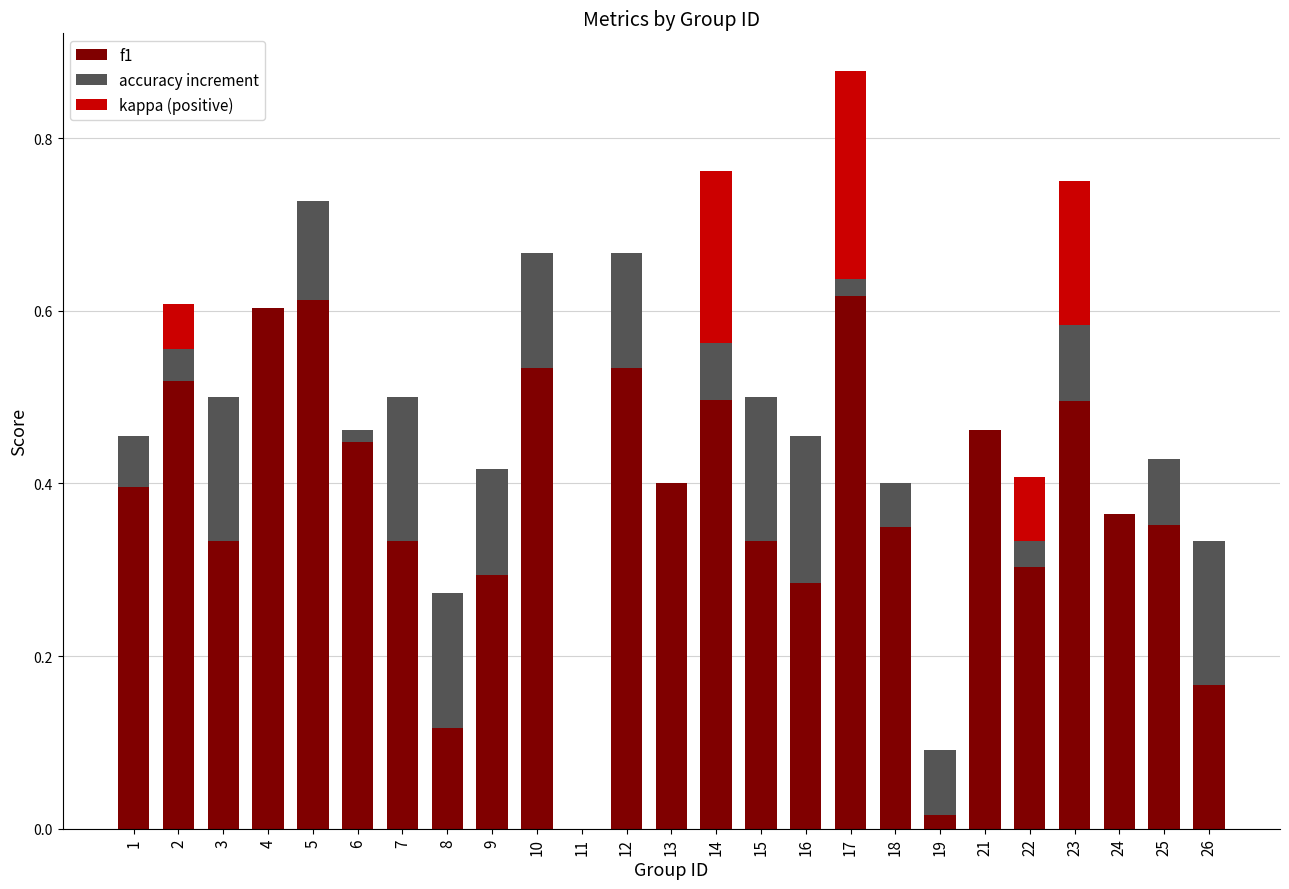

True or false: f1 has a value of 0.4 at 13.

True